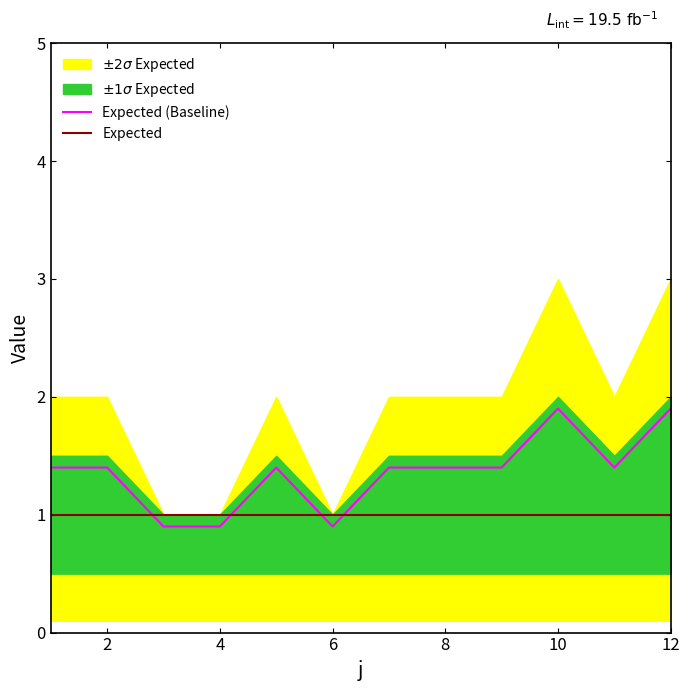

The value of Expected (Baseline) at 4 is 0.9. True or false?

True